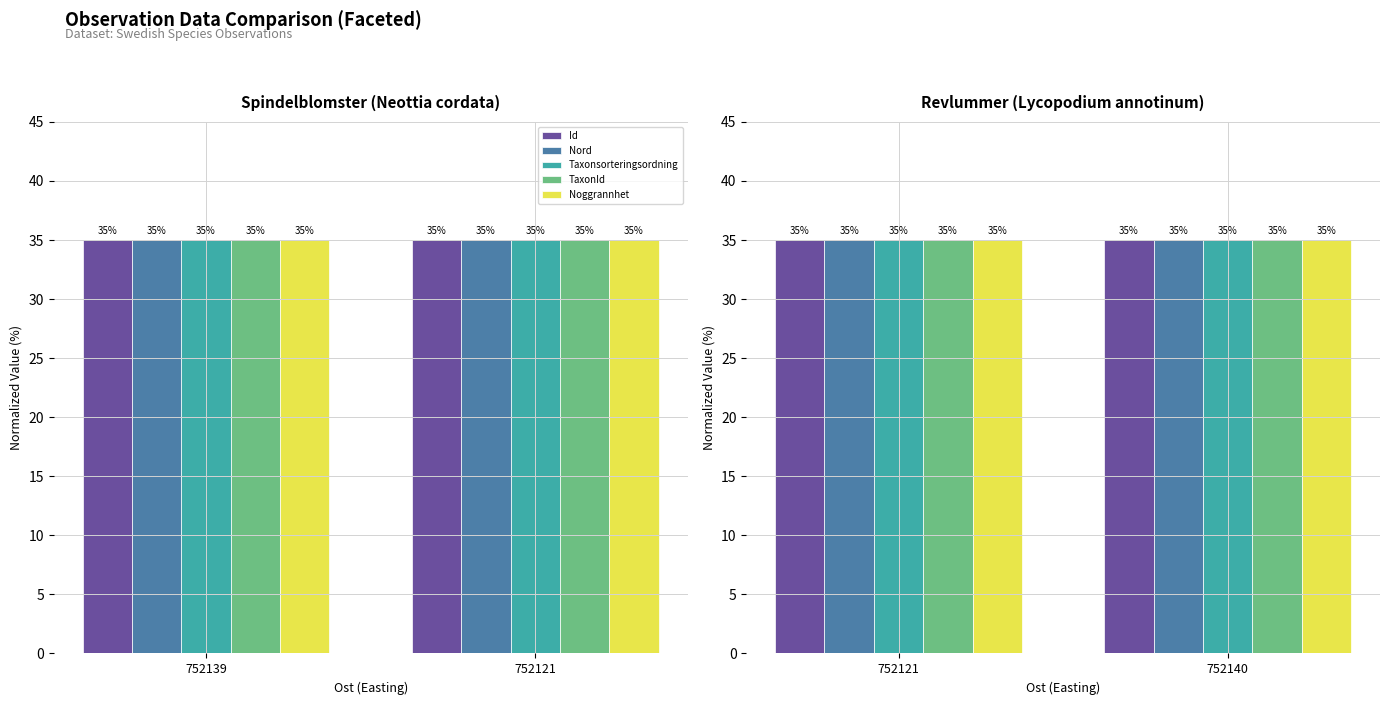

Does the chart contain stacked bars?

No